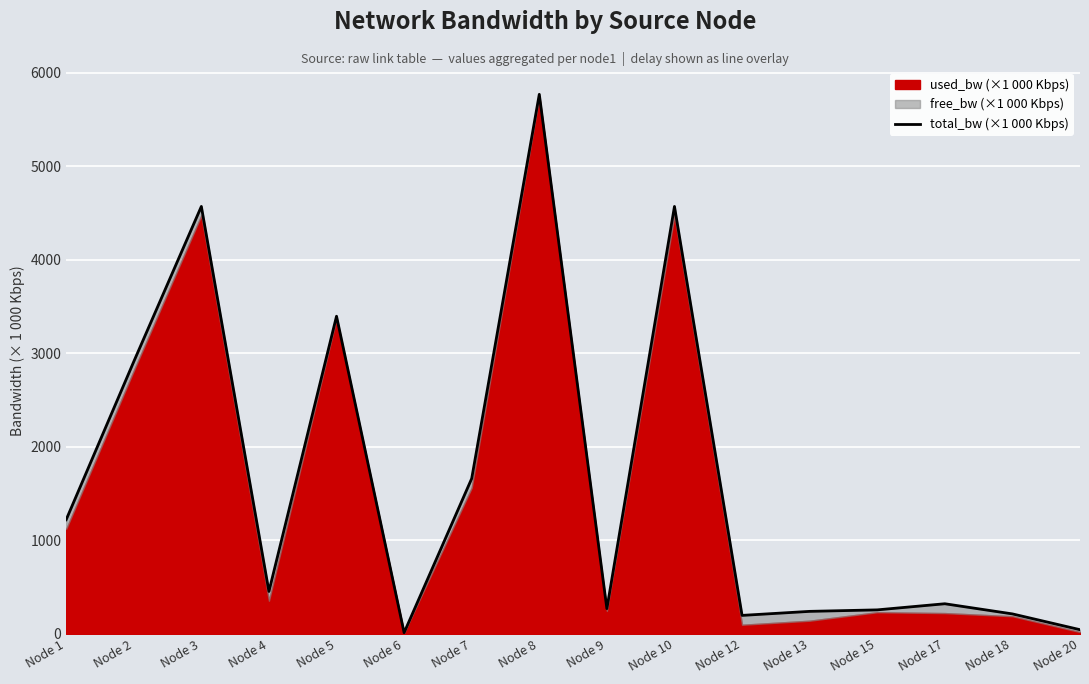

Reading left to right, list all the values displayed in this chart.

1221.4	2911.6	4570.7	454.4	3396.9	13.7	1661.7	5769.5	270.5	4570.7	198.3	241.4	257.3	322.8	214.3	45.5